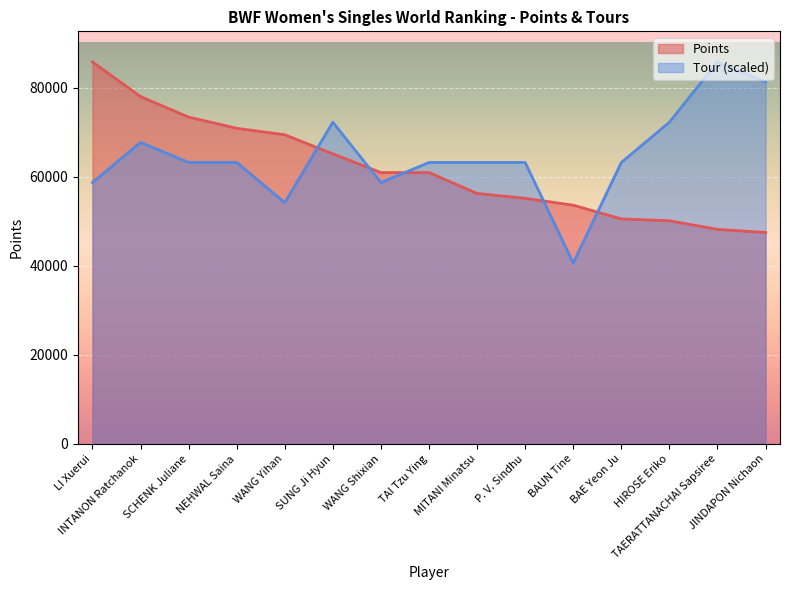

What is the value of the Tour point at the 14th from the left?

85820.0